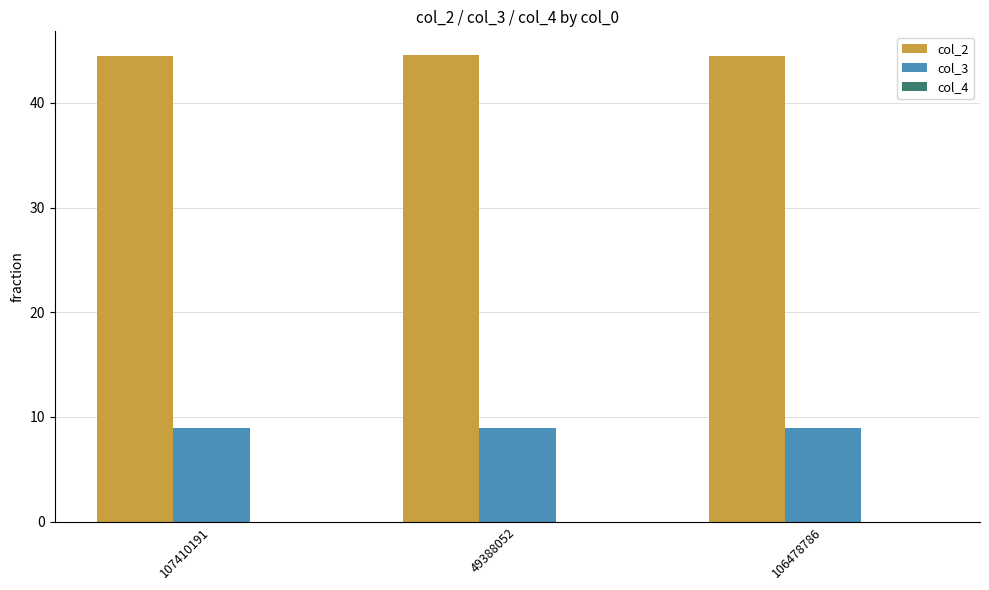

What is the highest value of the col_2 series?

44.6